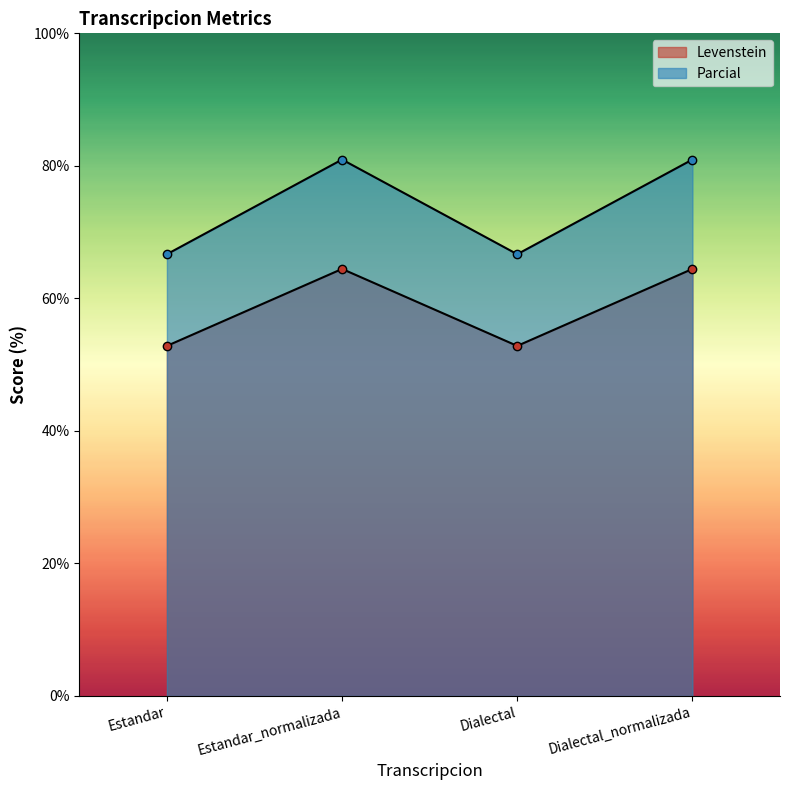

Where is the first local minimum for Levenstein?

Dialectal